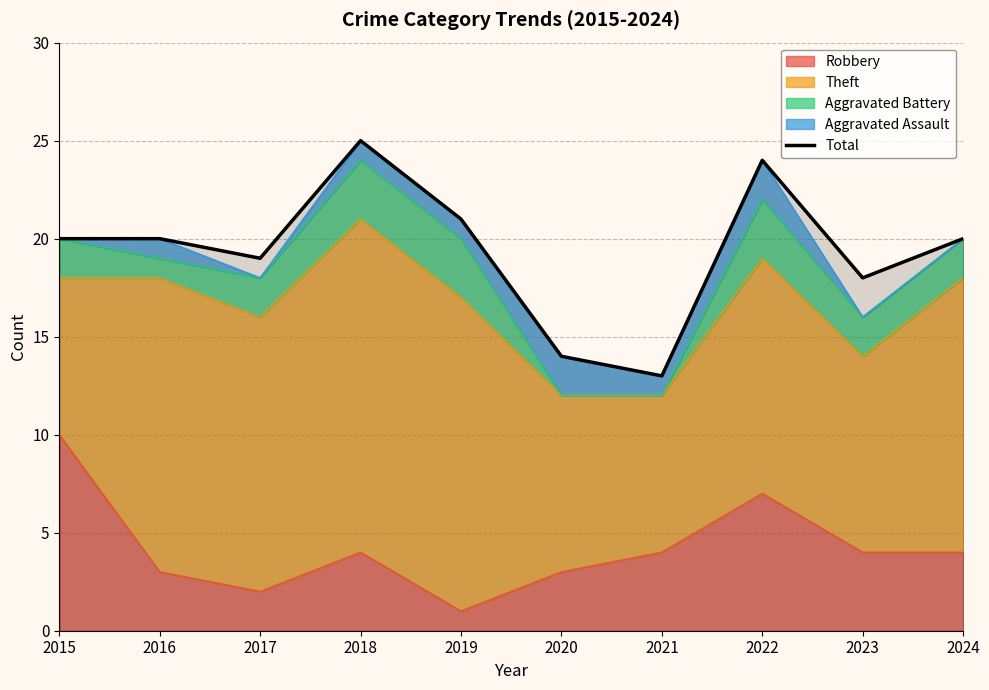

Does the chart have visible grid lines?

Yes